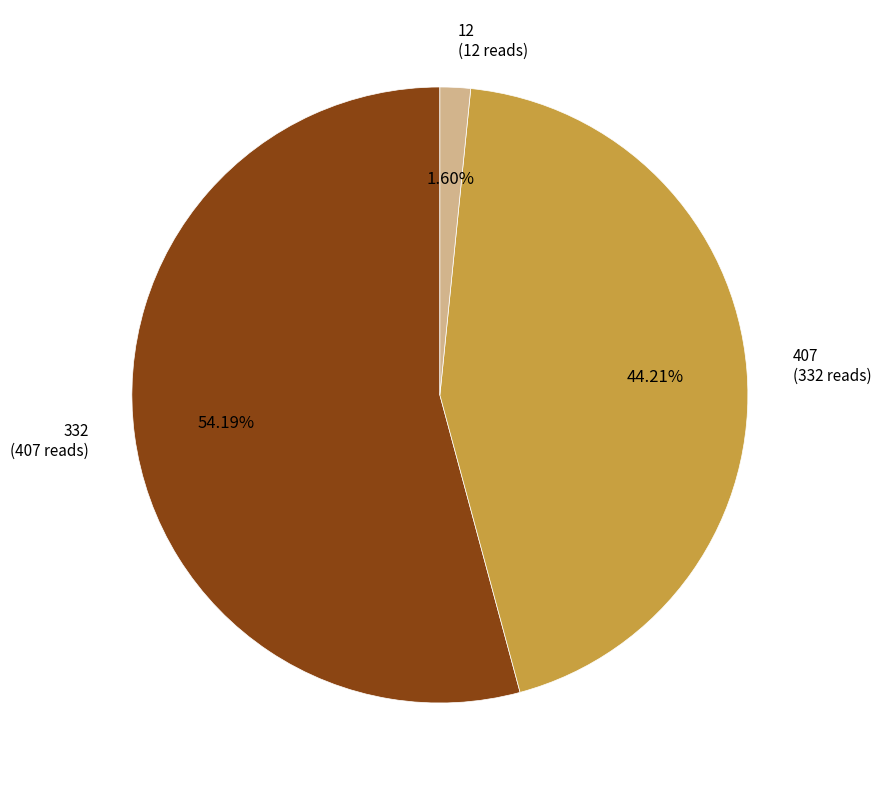

The 12 slice represents 13% of the pie. True or false?

False